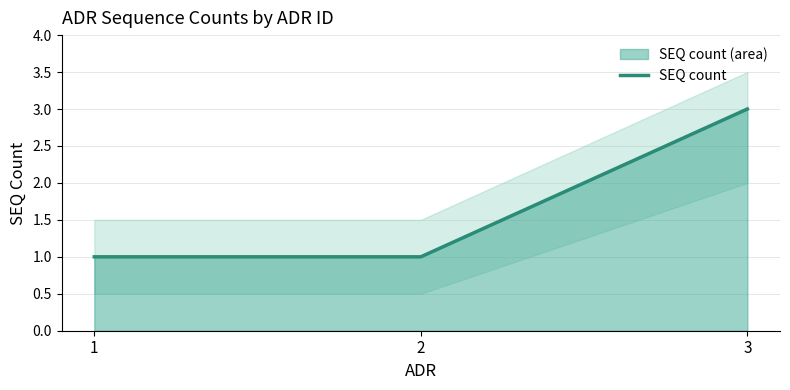

List the labels in order of value, largest first.

3, 1, 2